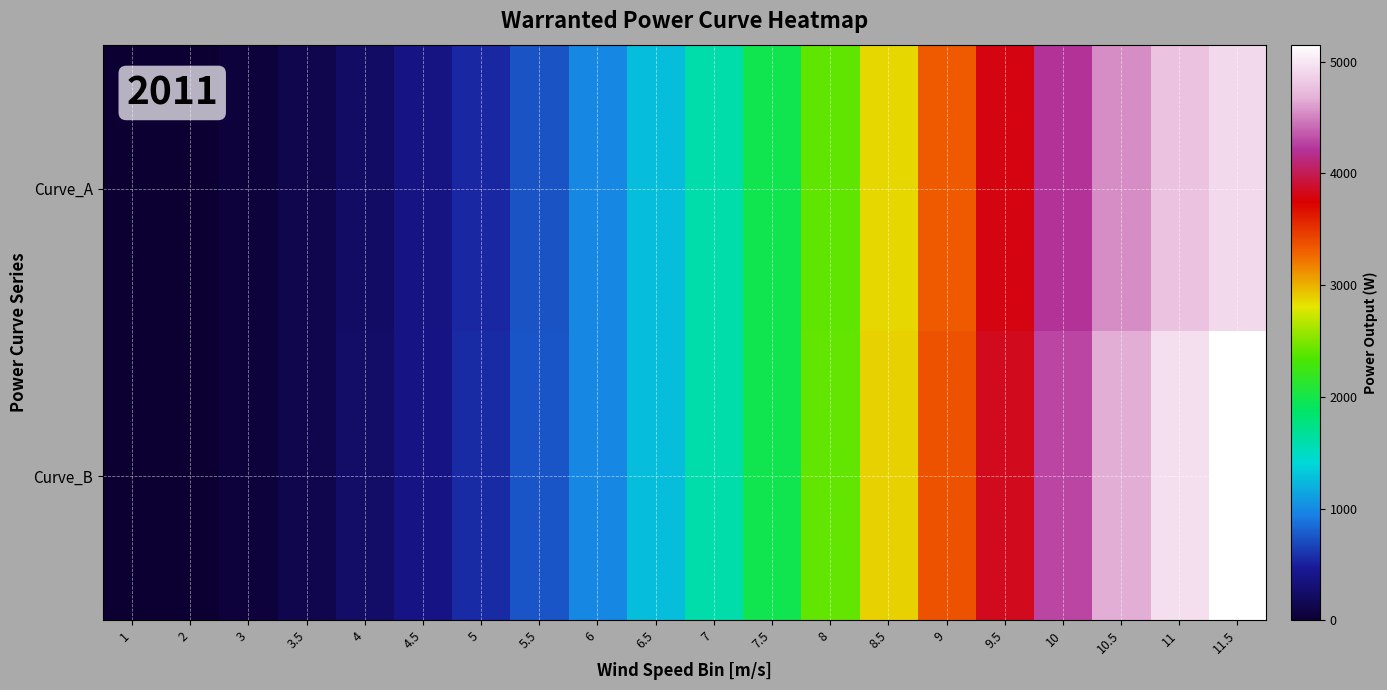

Which category has the lowest value across all series?

1